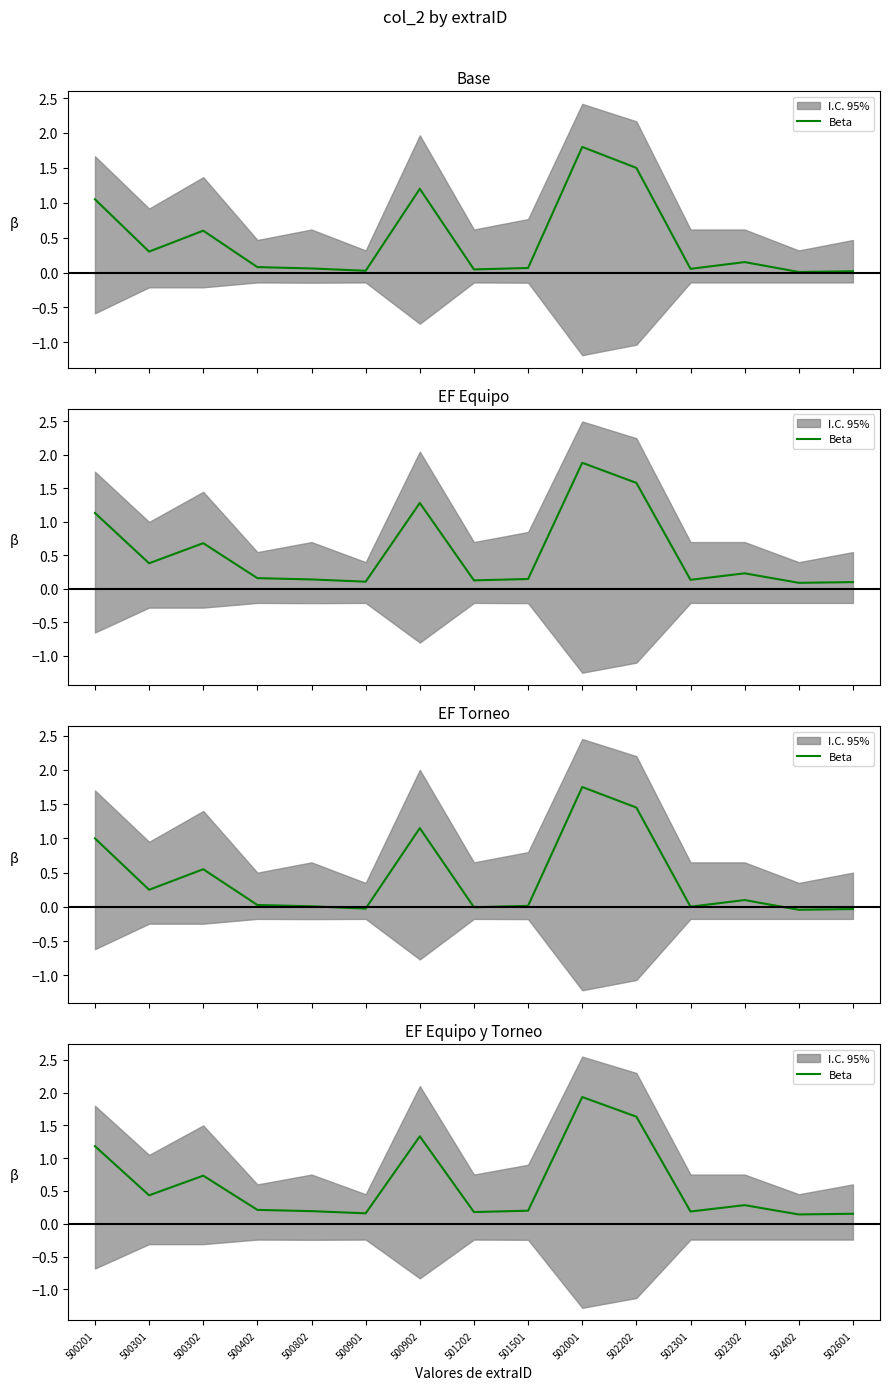

The chart shows a value of 1.3 at 500302. True or false?

False